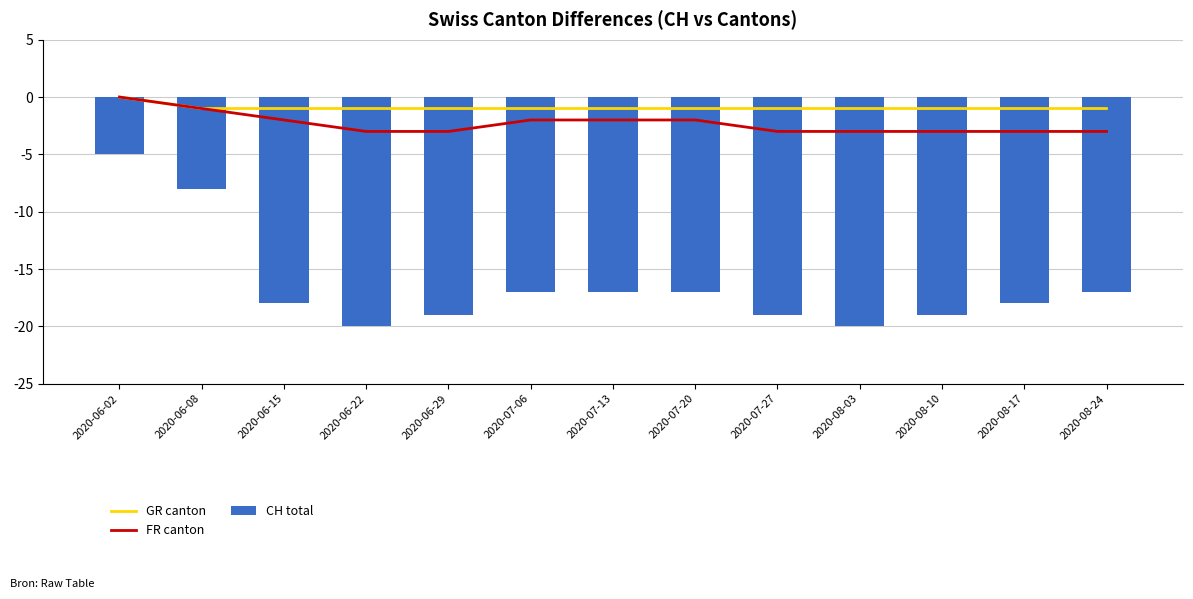

Reading right to left, transcribe all the data shown in this chart.

GR canton: 2020-08-24=-1	2020-08-17=-1	2020-08-10=-1	2020-08-03=-1	2020-07-27=-1	2020-07-20=-1	2020-07-13=-1	2020-07-06=-1	2020-06-29=-1	2020-06-22=-1	2020-06-15=-1	2020-06-08=-1	2020-06-02=0
FR canton: 2020-08-24=-3	2020-08-17=-3	2020-08-10=-3	2020-08-03=-3	2020-07-27=-3	2020-07-20=-2	2020-07-13=-2	2020-07-06=-2	2020-06-29=-3	2020-06-22=-3	2020-06-15=-2	2020-06-08=-1	2020-06-02=0
CH total: 2020-08-24=-17	2020-08-17=-18	2020-08-10=-19	2020-08-03=-20	2020-07-27=-19	2020-07-20=-17	2020-07-13=-17	2020-07-06=-17	2020-06-29=-19	2020-06-22=-20	2020-06-15=-18	2020-06-08=-8	2020-06-02=-5